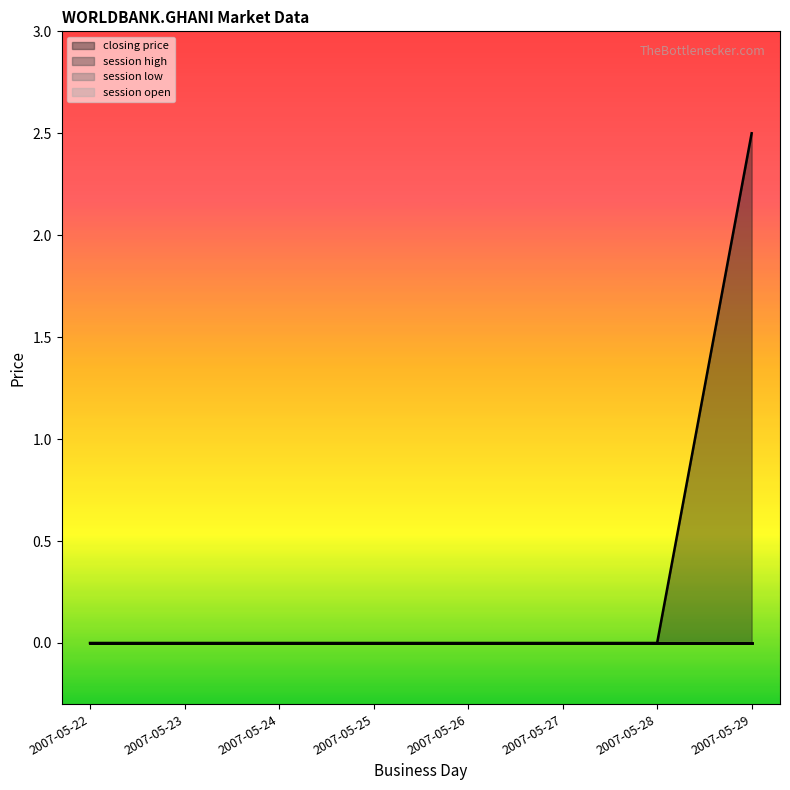

Reading left to right, list all the values displayed in this chart.

closing price: 2007-05-22=0.0	2007-05-23=0.0	2007-05-24=0.0	2007-05-25=0.0	2007-05-26=0.0	2007-05-27=0.0	2007-05-28=0.0	2007-05-29=2.5
session high: 2007-05-22=0.0	2007-05-23=0.0	2007-05-24=0.0	2007-05-25=0.0	2007-05-26=0.0	2007-05-27=0.0	2007-05-28=0.0	2007-05-29=0.0
session low: 2007-05-22=0.0	2007-05-23=0.0	2007-05-24=0.0	2007-05-25=0.0	2007-05-26=0.0	2007-05-27=0.0	2007-05-28=0.0	2007-05-29=0.0
session open: 2007-05-22=0.0	2007-05-23=0.0	2007-05-24=0.0	2007-05-25=0.0	2007-05-26=0.0	2007-05-27=0.0	2007-05-28=0.0	2007-05-29=0.0